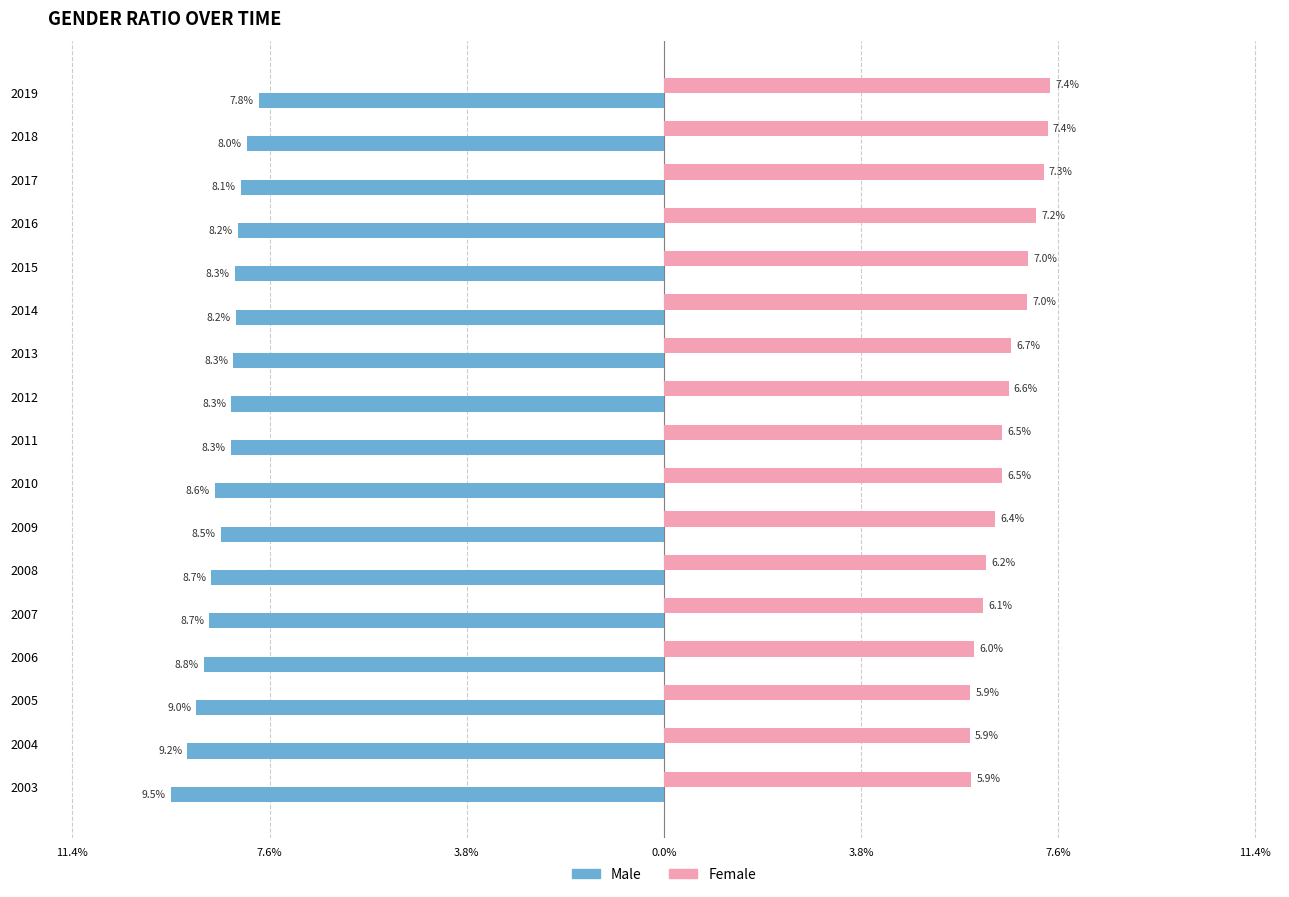

Reading right to left, extract all data points from this chart.

M: -0.1	-0.1	-0.1	-0.1	-0.1	-0.1	-0.1	-0.1	-0.1	-0.1	-0.1	-0.1	-0.1	-0.1	-0.1	-0.1	-0.1
F: 0.1	0.1	0.1	0.1	0.1	0.1	0.1	0.1	0.1	0.1	0.1	0.1	0.1	0.1	0.1	0.1	0.1